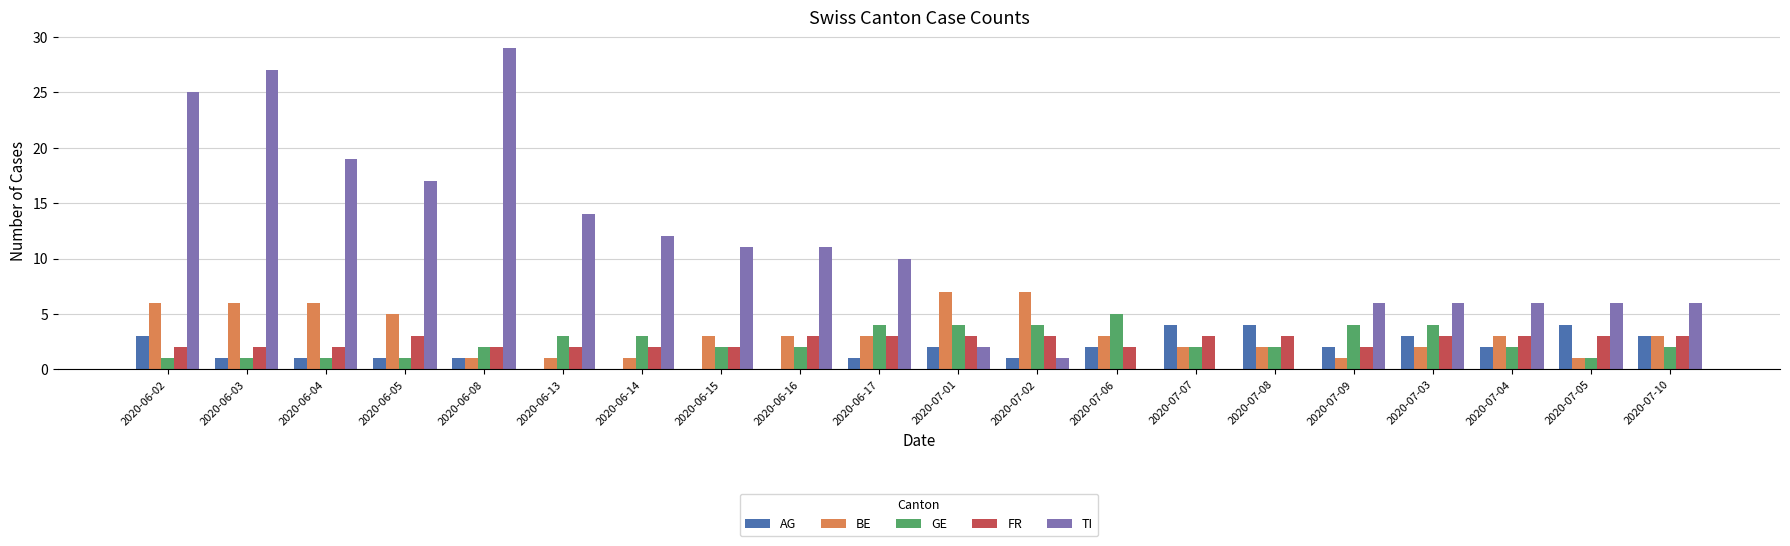

The value of AG at 2020-06-16 is 3. True or false?

False